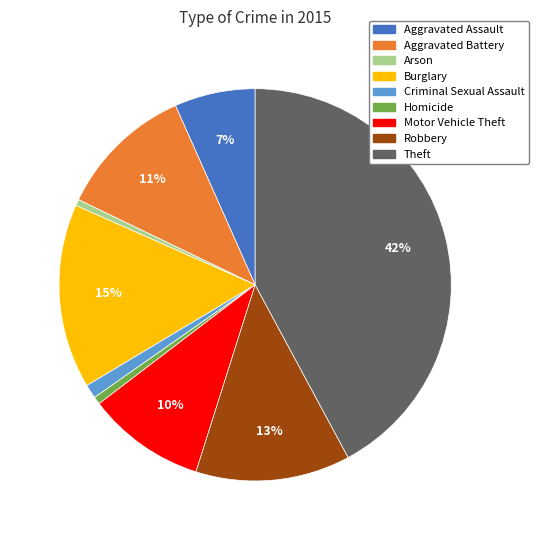

Do Theft and Criminal Sexual Assault together represent more than half of the pie?

No